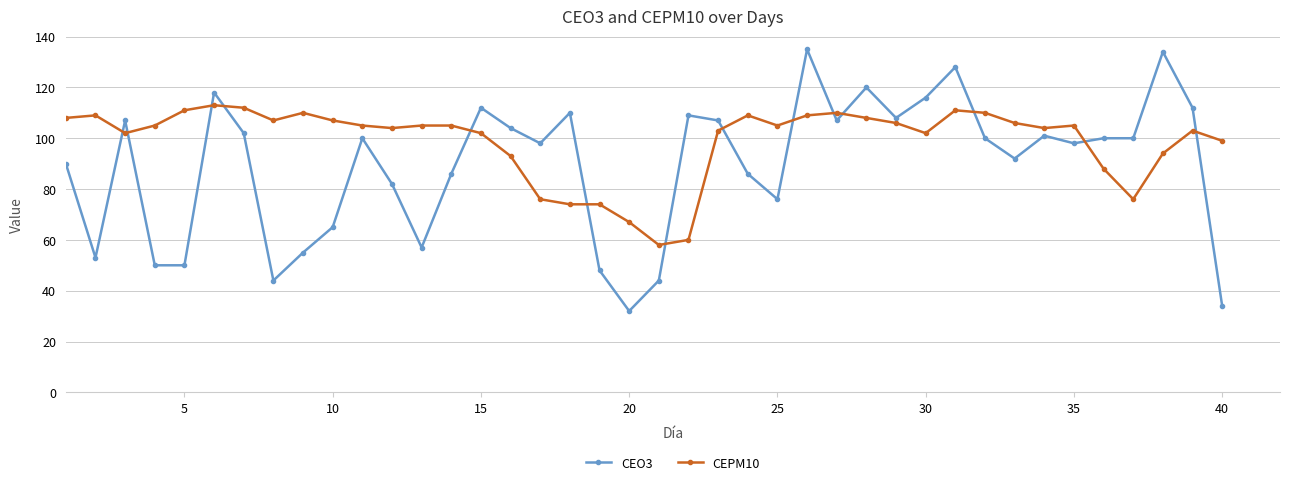

What is the value of the CEO3 point at the 10th from the left?

65